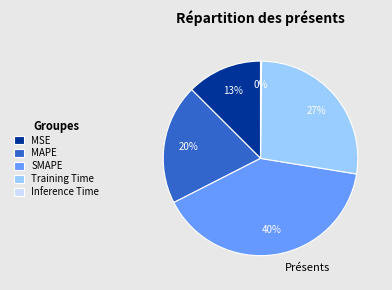

What is the largest slice in the pie chart?

SMAPE